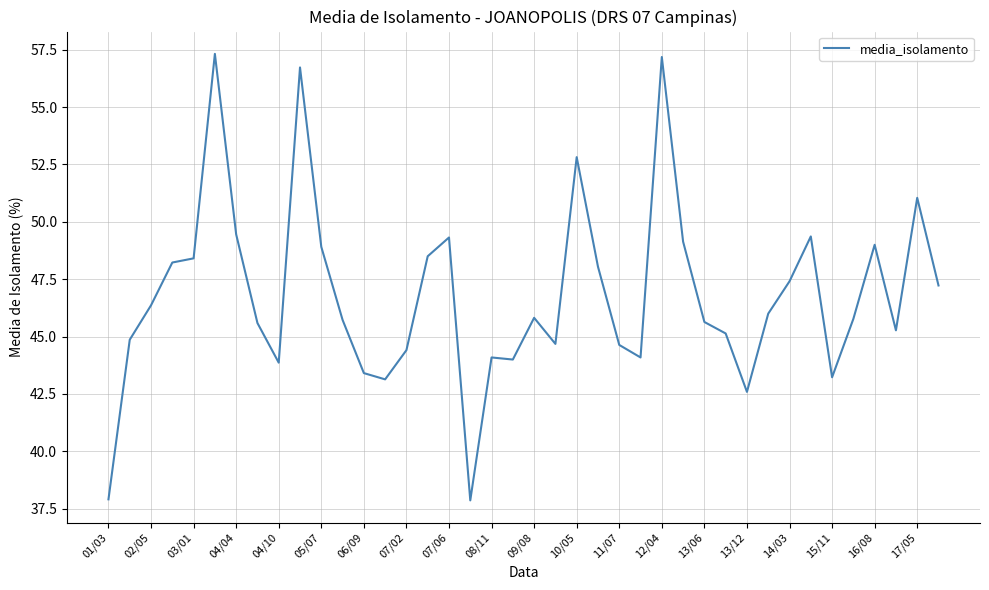

What is the difference between the maximum and minimum values?

19.5